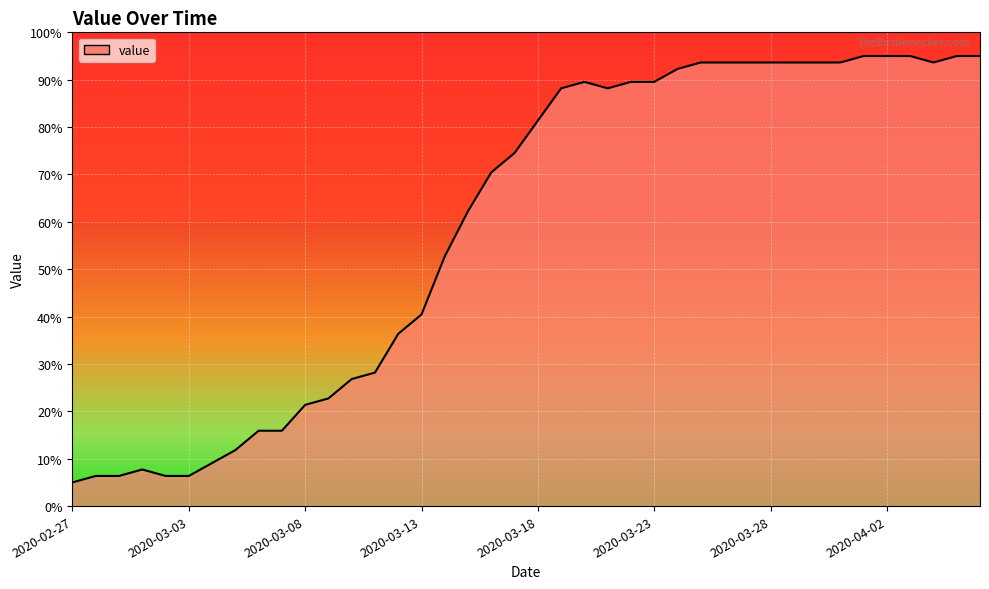

What is the smallest value displayed?

5.0